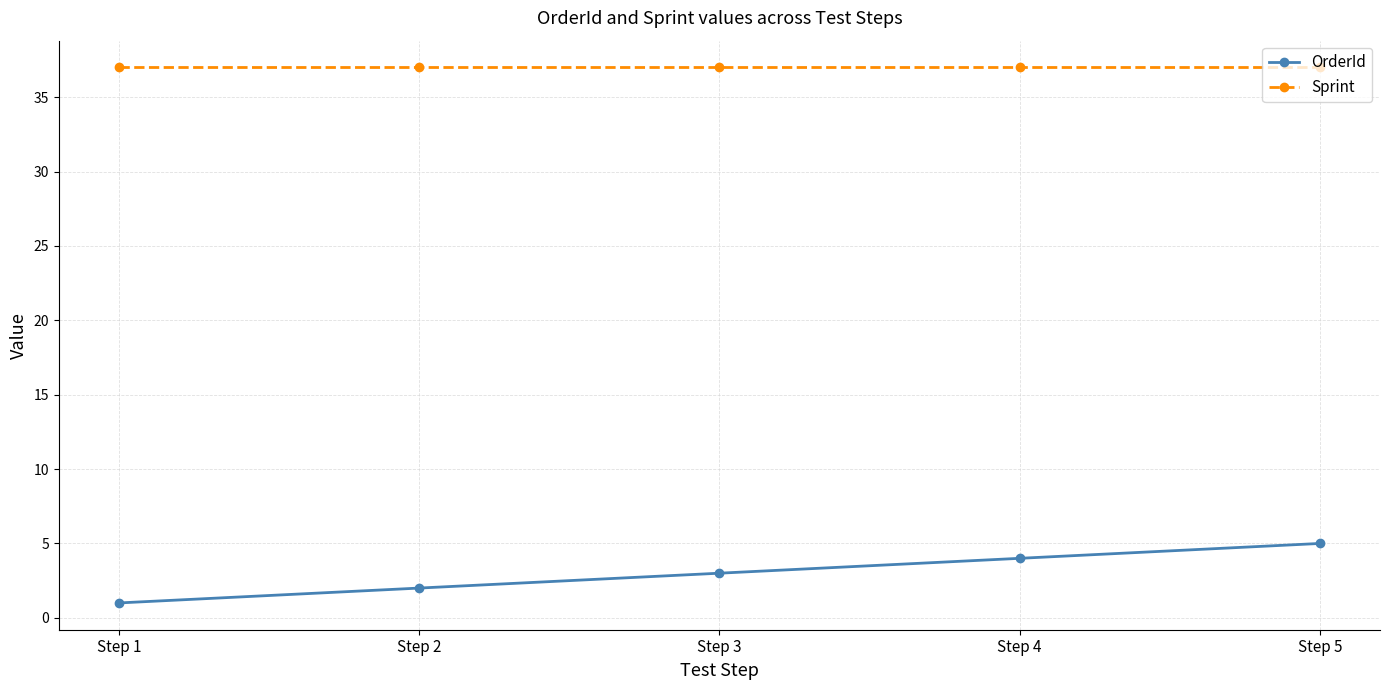

What is the sum of the OrderId values at Step 1 and Step 2?

3